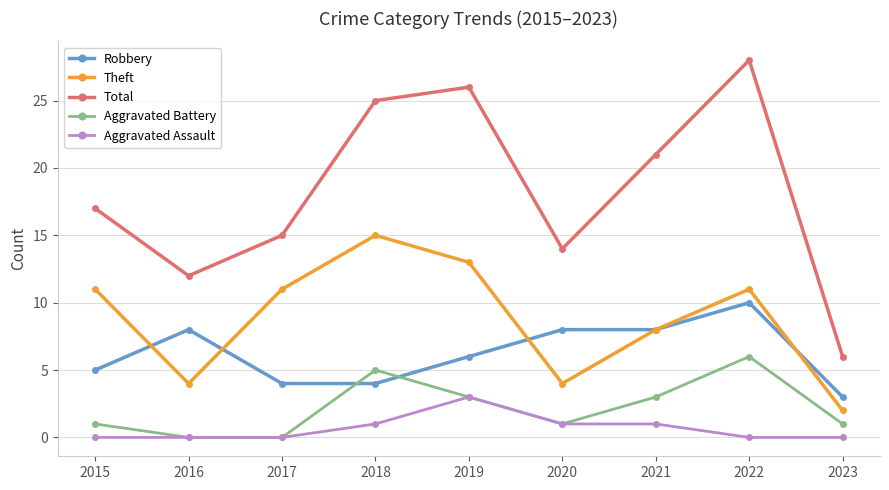

True or false: Robbery has more than 0 interior local peaks.

True